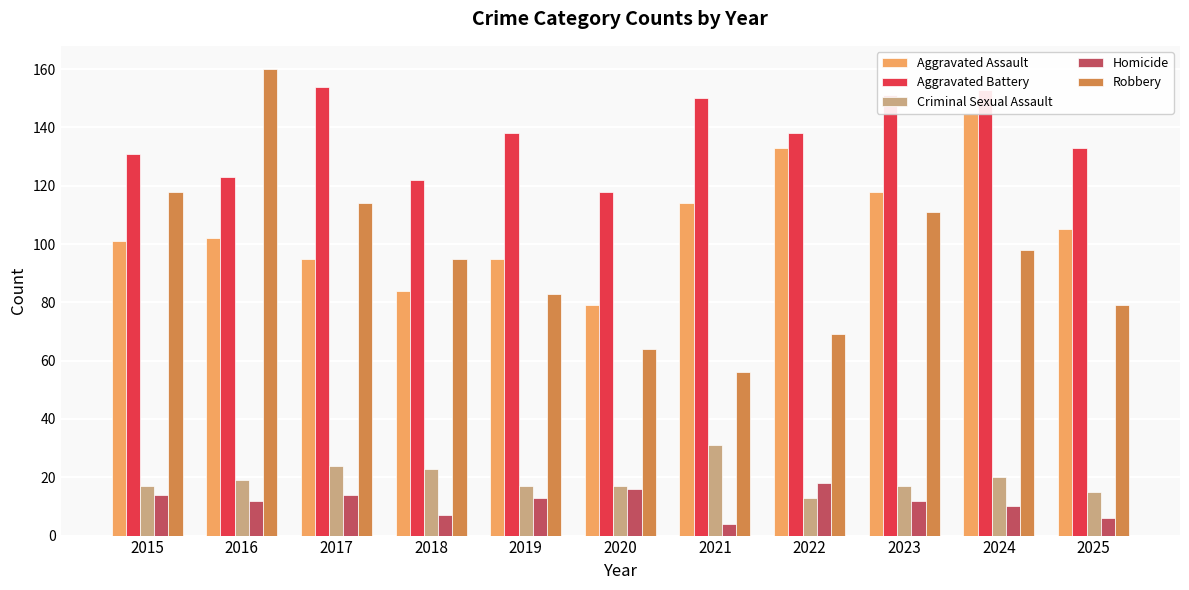

List the series in order of their peak value, lowest first.

Homicide, Criminal Sexual Assault, Aggravated Assault, Aggravated Battery, Robbery